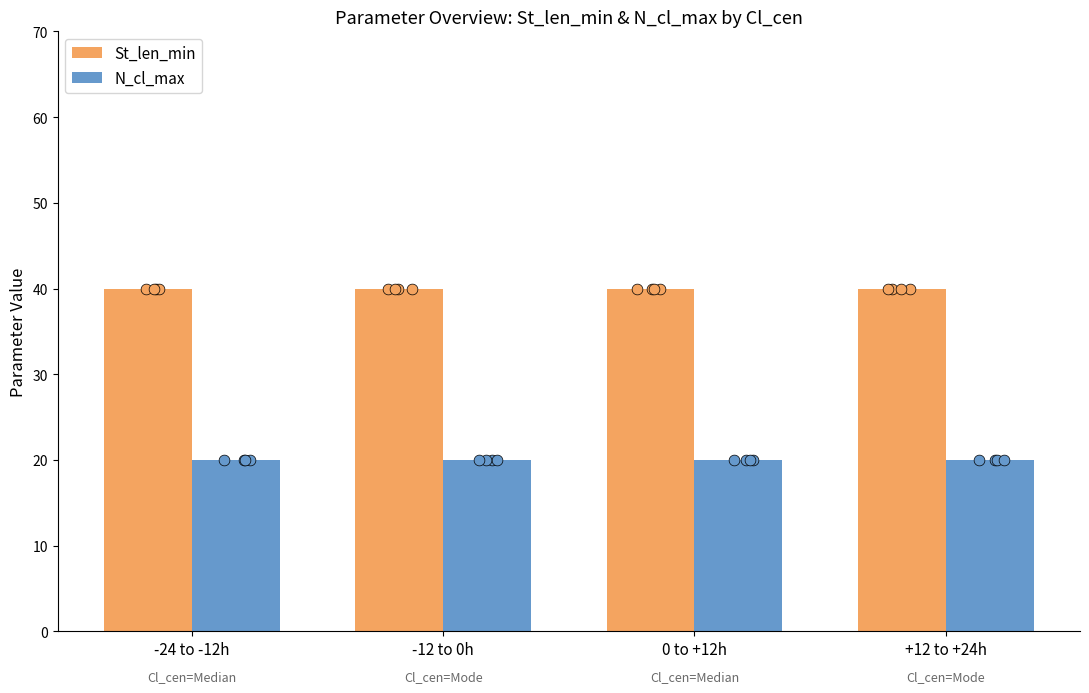

Is the value of N_cl_max at -12 to 0h greater than the value of St_len_min at -24 to -12h?

No